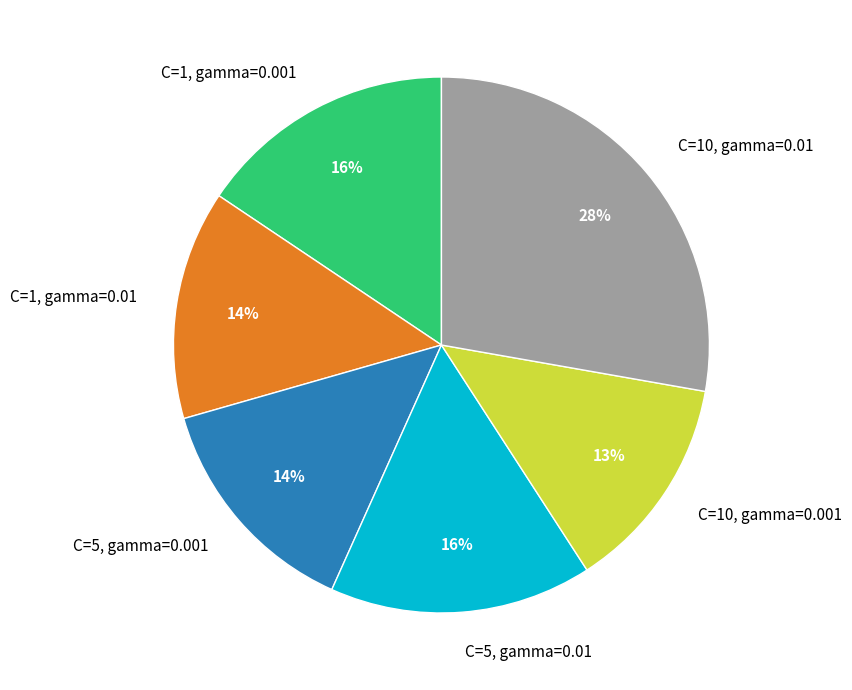

To the nearest percent, what percentage of the pie is C=10, gamma=0.001?

13%